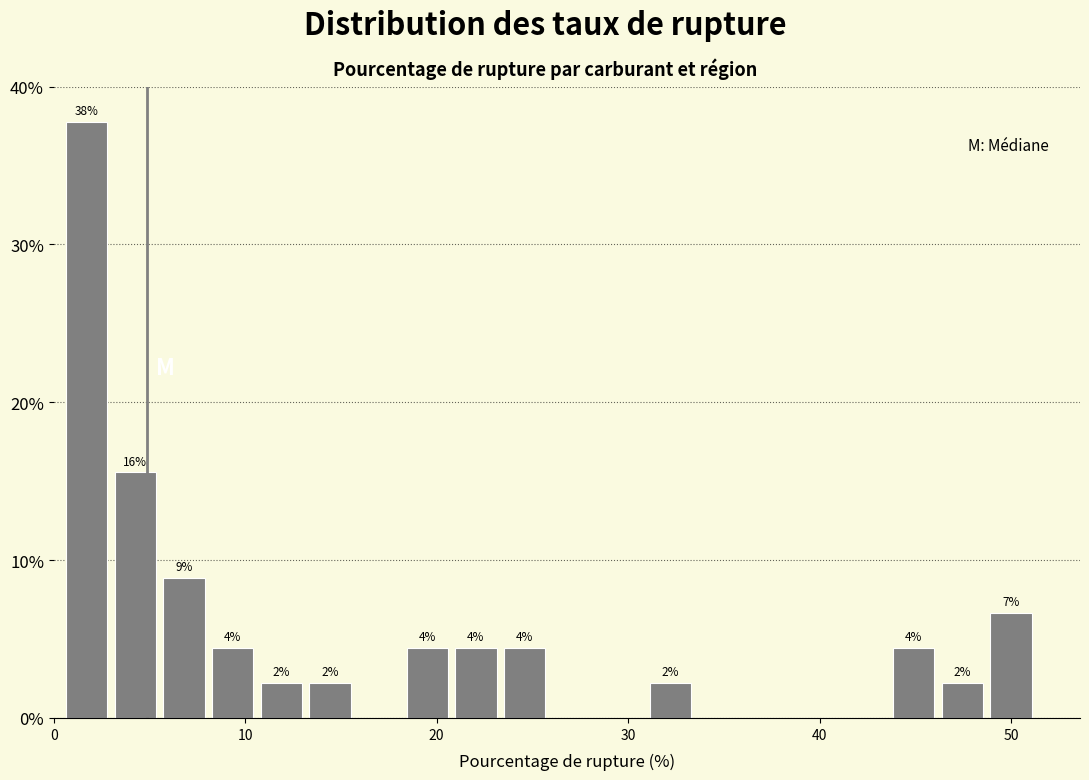

Read against the x-axis, roughly where is the centre of the tallest bar?

2